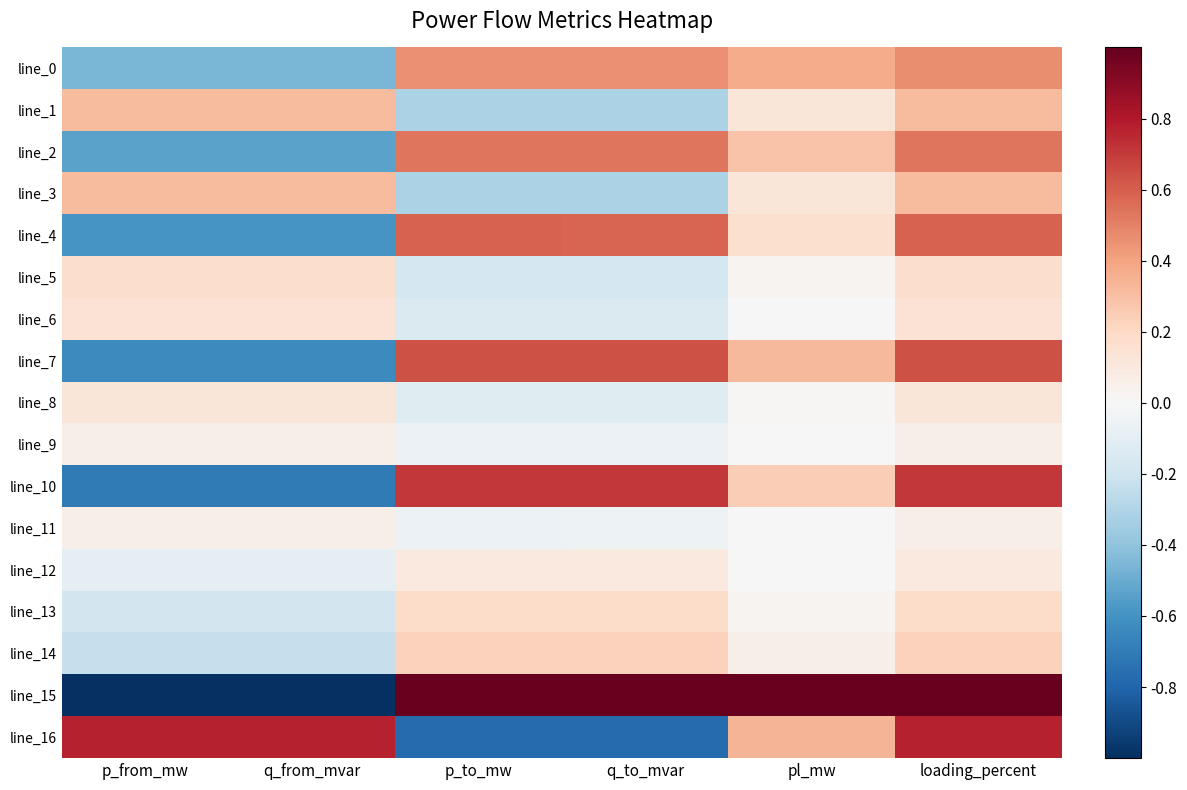

What is the spread (max minus min) of values at q_from_mvar?

1.8